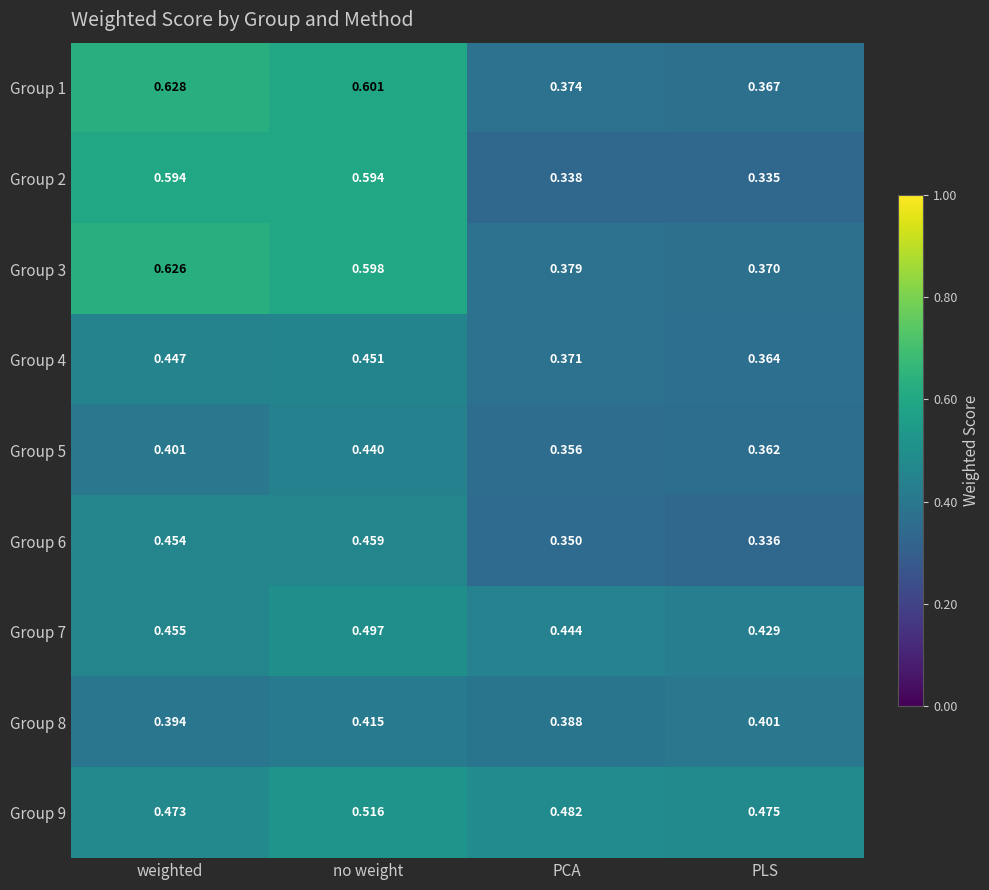

List the labels in order of Group 4 value, smallest first.

PLS, PCA, weighted, no weight